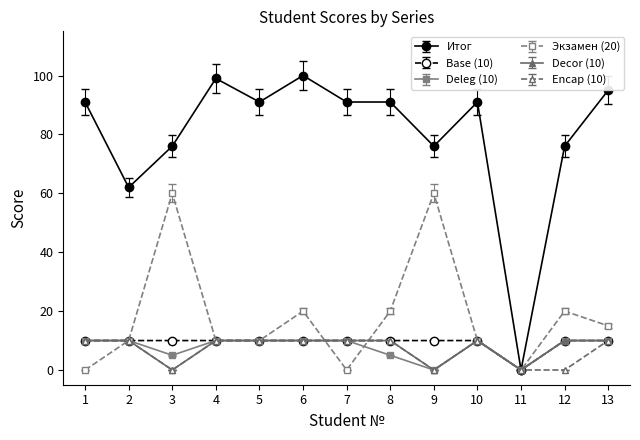

True or false: Decor (10) has more than 0 interior local peaks.

True